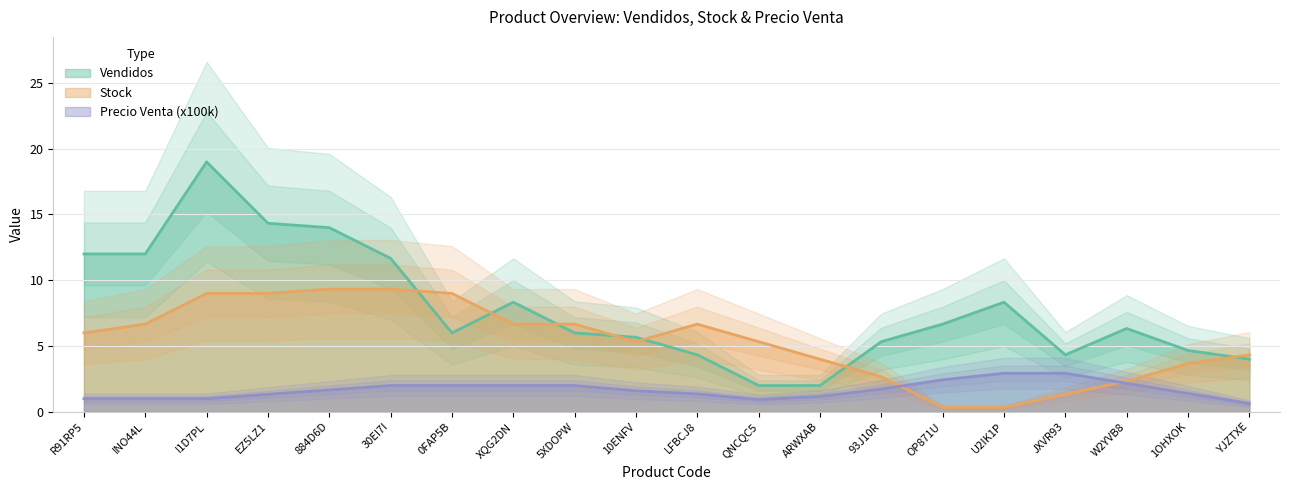

Which series has the largest total across all categories?

Vendidos